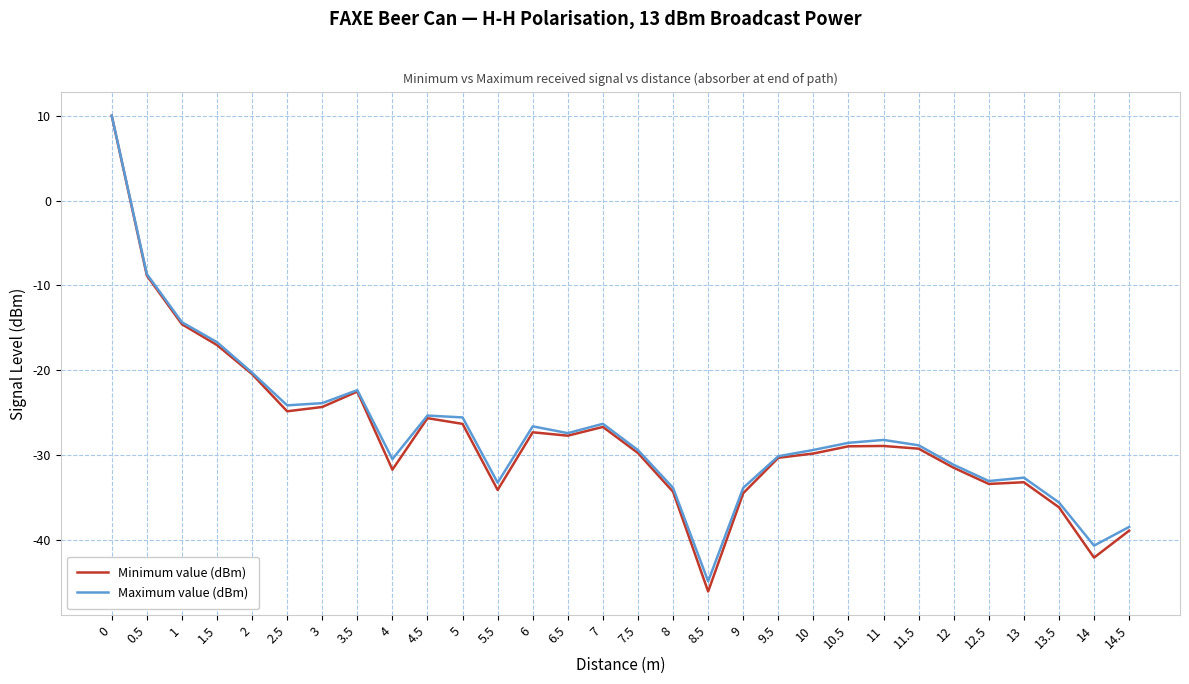

Is this an area chart (filled region under the line)?

No